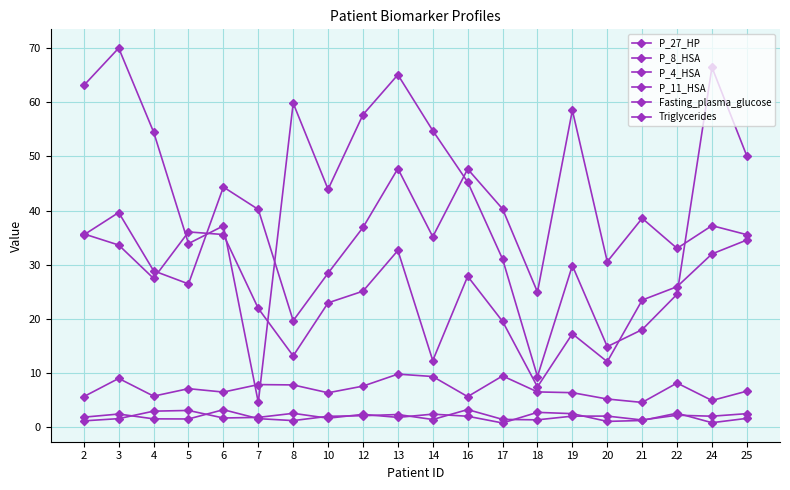

List the series in order of their peak value, lowest first.

Triglycerides, P_11_HSA, Fasting_plasma_glucose, P_4_HSA, P_8_HSA, P_27_HP